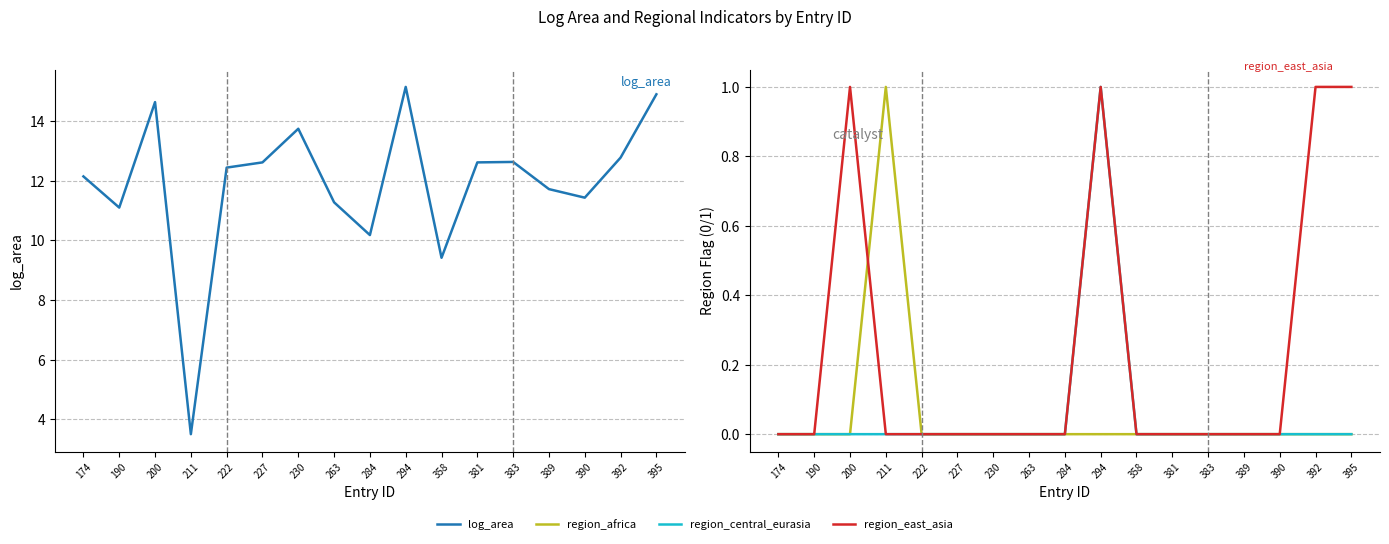

What value does the log_area series have at 392?

12.8